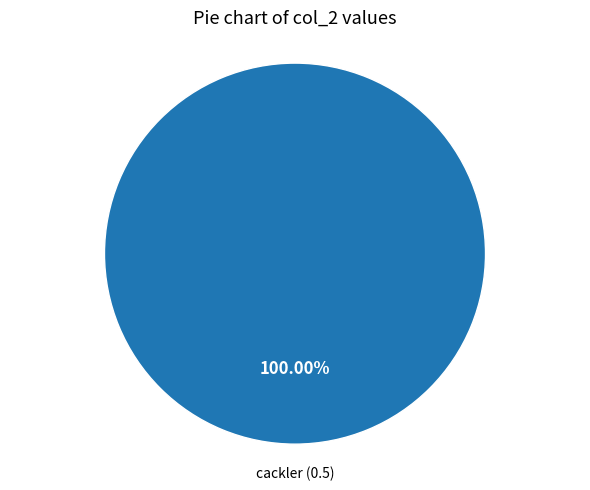

Does any single category account for the majority?

Yes